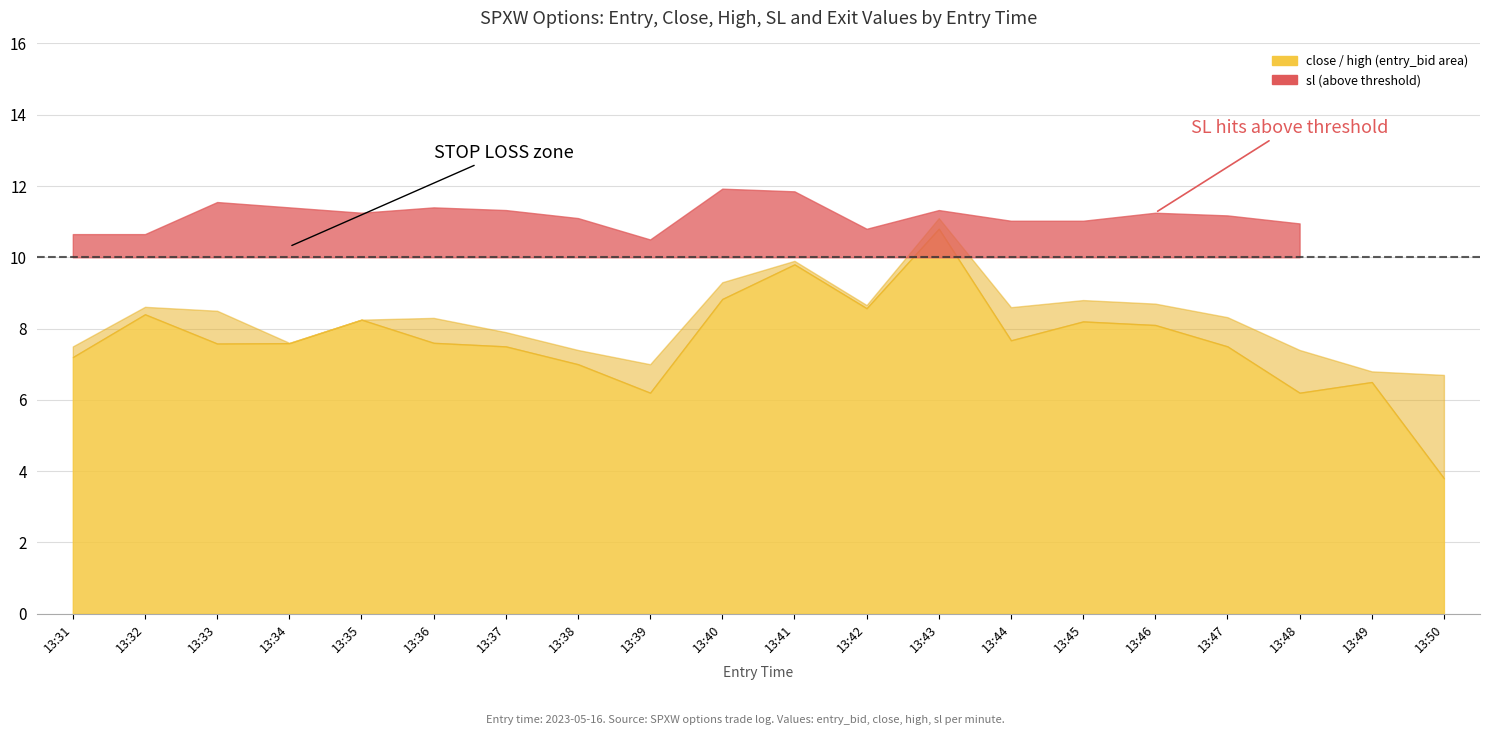

The value of exit_bid at 13:38 is 11.1. True or false?

True